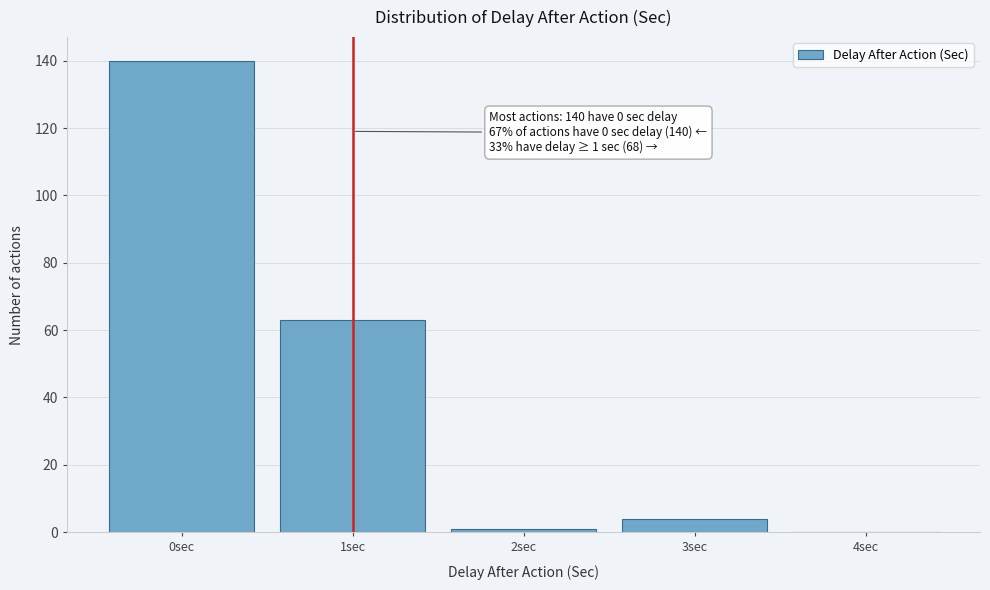

Over which range of the x-axis is the bar tallest?

-0.5 to 0.5